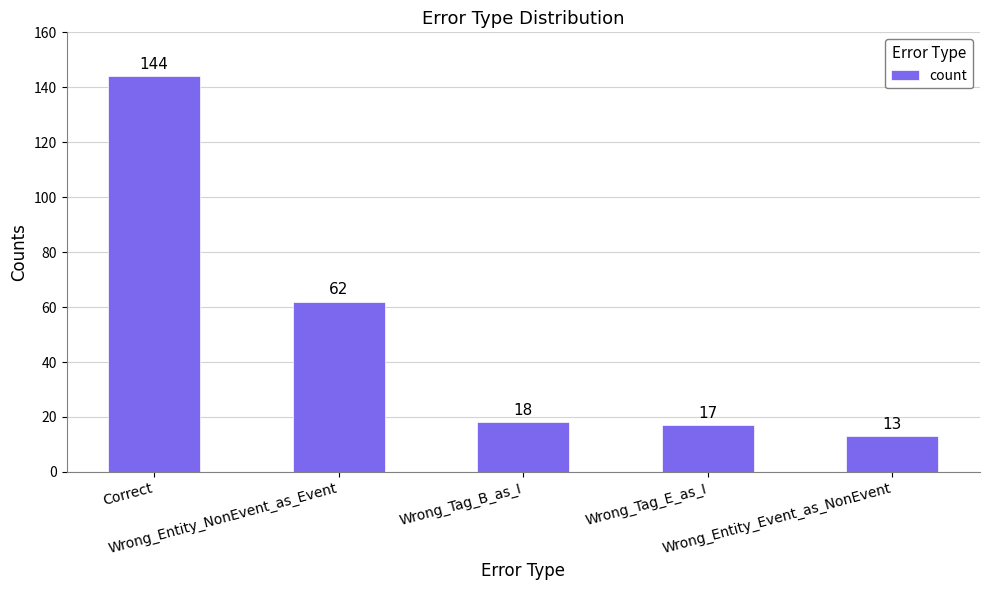

What is the value of the 1st bar from the left?

144